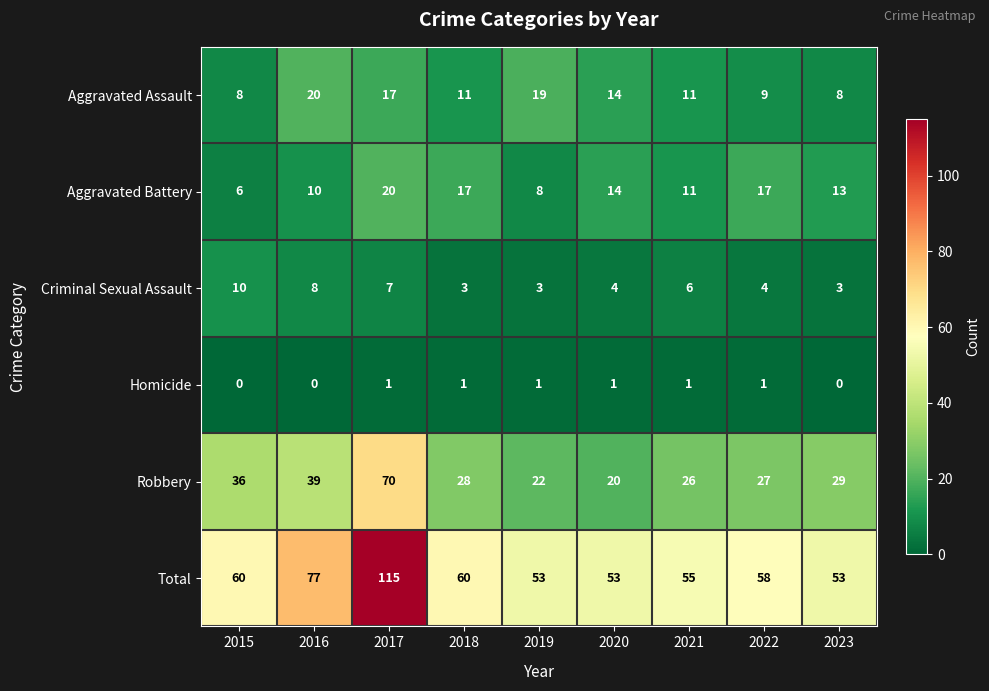

What is the spread (max minus min) of values at 2017?

114